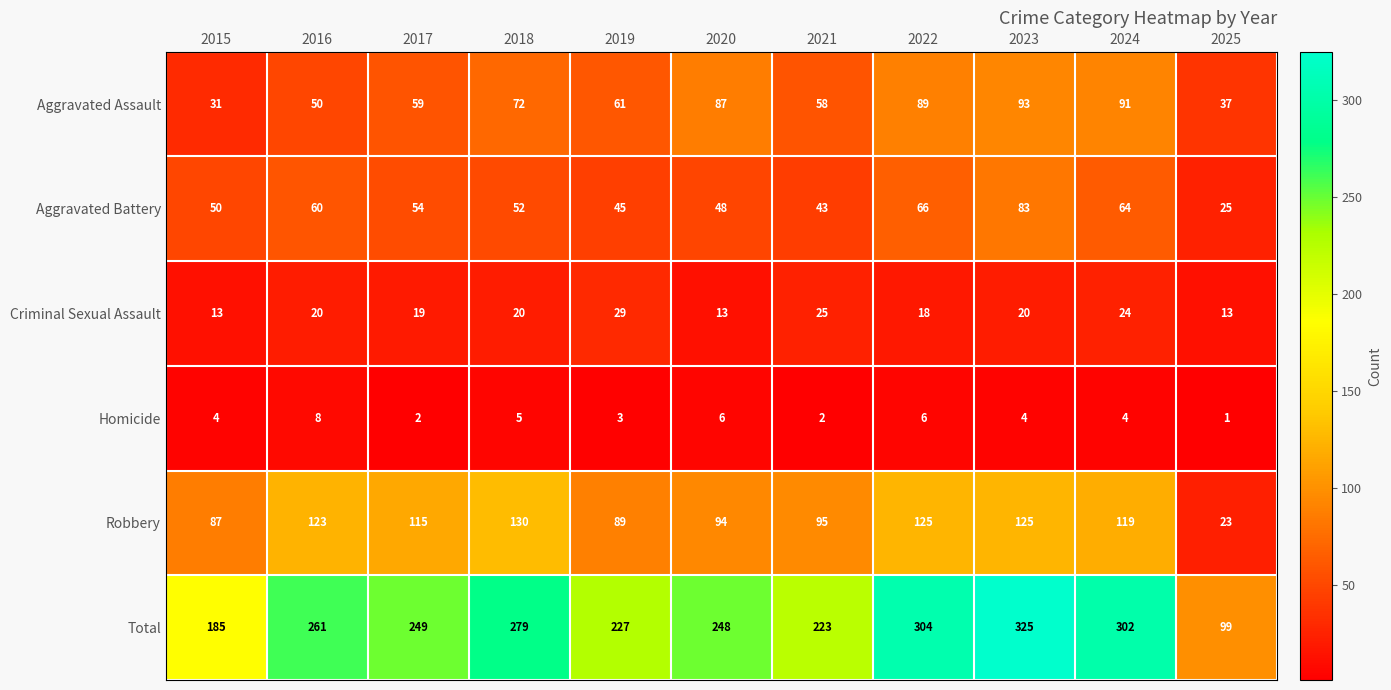

Is it true that Robbery equals 87 at 2015?

True